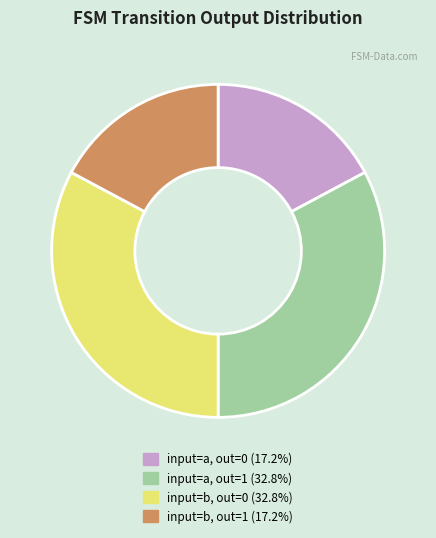

Does any single category account for the majority?

No